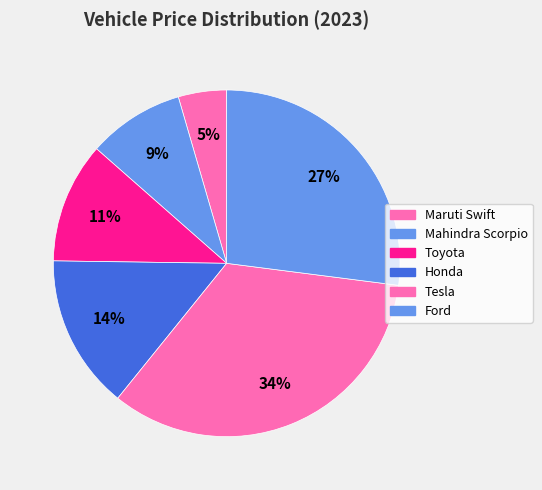

To the nearest percent, what is the difference between the largest and smallest slice percentages?

29%